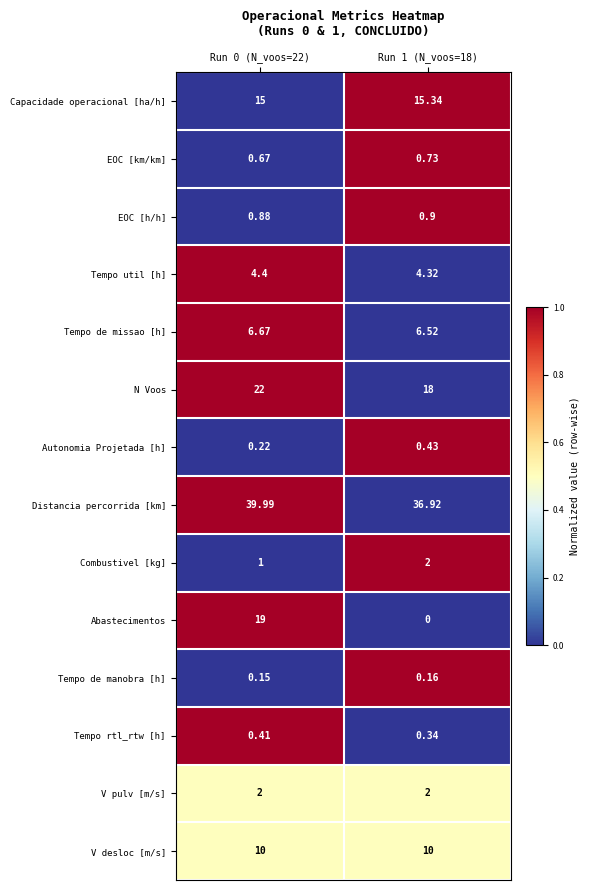

Is the value of Tempo de manobra [h] at Run 0 (N_voos=22) greater than the value of EOC [h/h] at Run 0 (N_voos=22)?

No